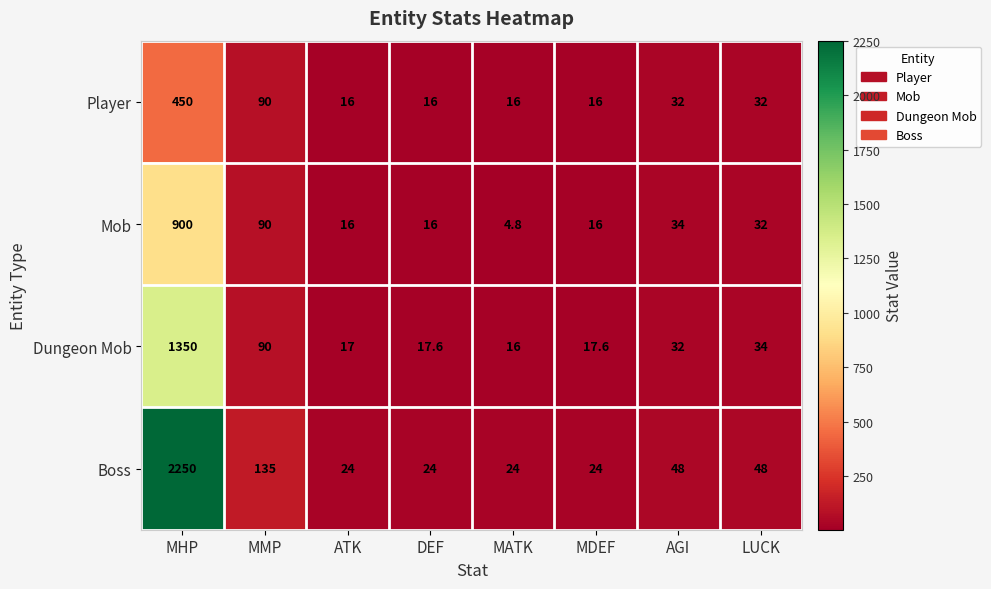

Which series has the widest spread of values?

Boss